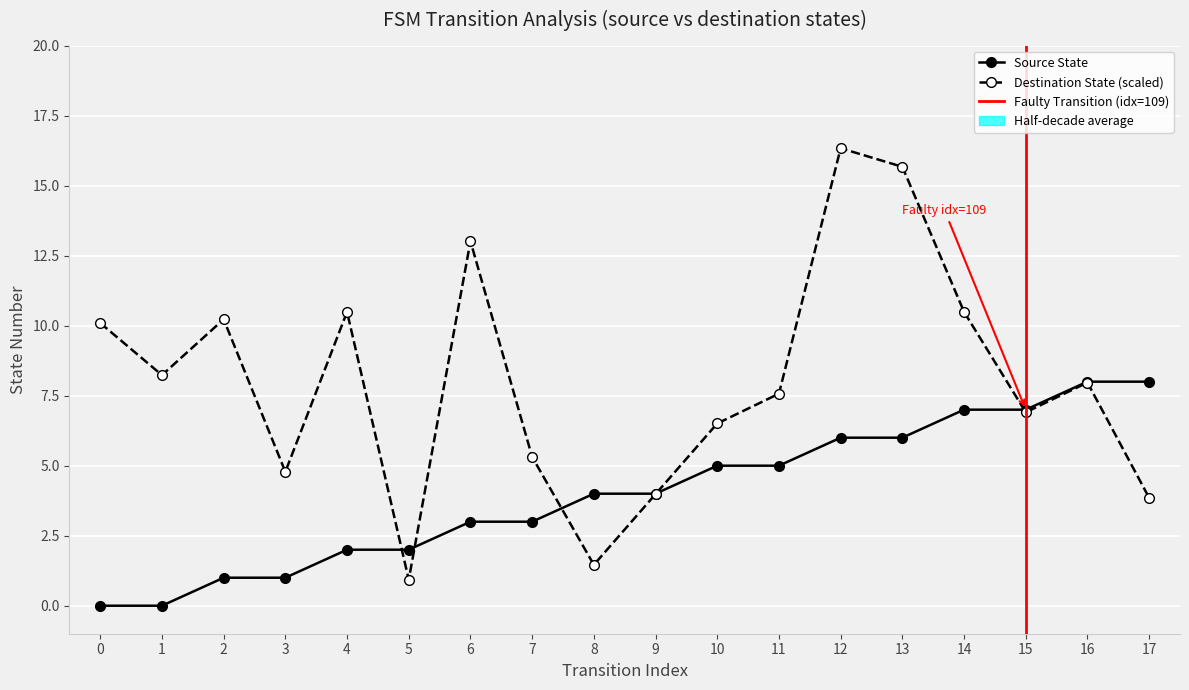

Reading right to left, what are all the values shown in this chart?

source_state: 8.0	8.0	7.0	7.0	6.0	6.0	5.0	5.0	4.0	4.0	3.0	3.0	2.0	2.0	1.0	1.0	0.0	0.0
destination_state: 3.9	8.0	6.9	10.5	15.7	16.3	7.6	6.5	4.0	1.5	5.3	13.0	0.9	10.5	4.8	10.2	8.2	10.1